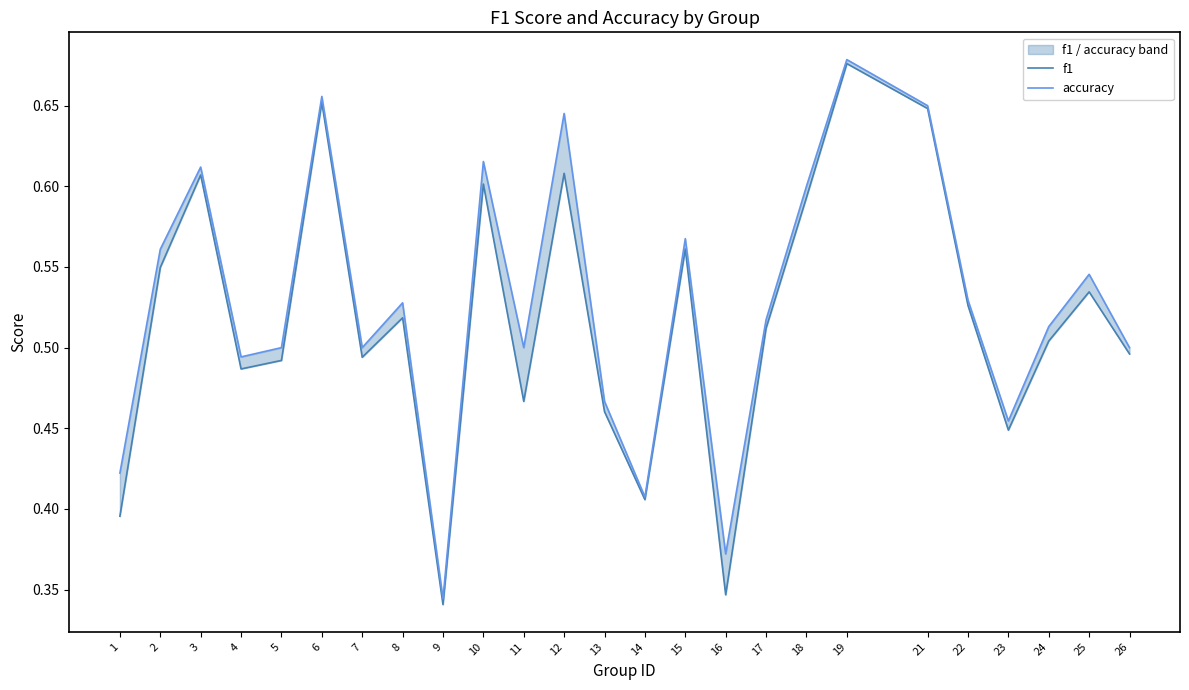

Which category has the lowest value in the accuracy series?

9